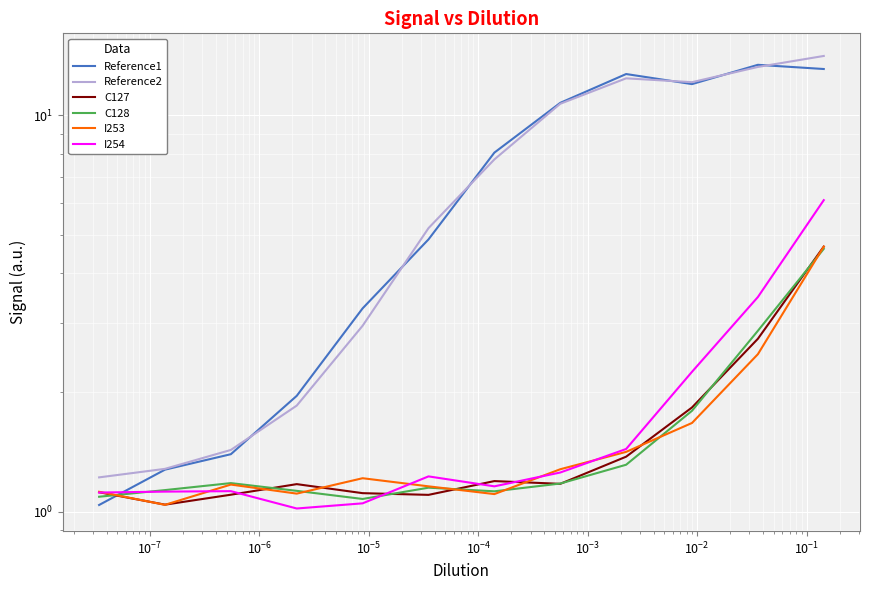

True or false: Reference2 and I254 intersect in this chart.

False